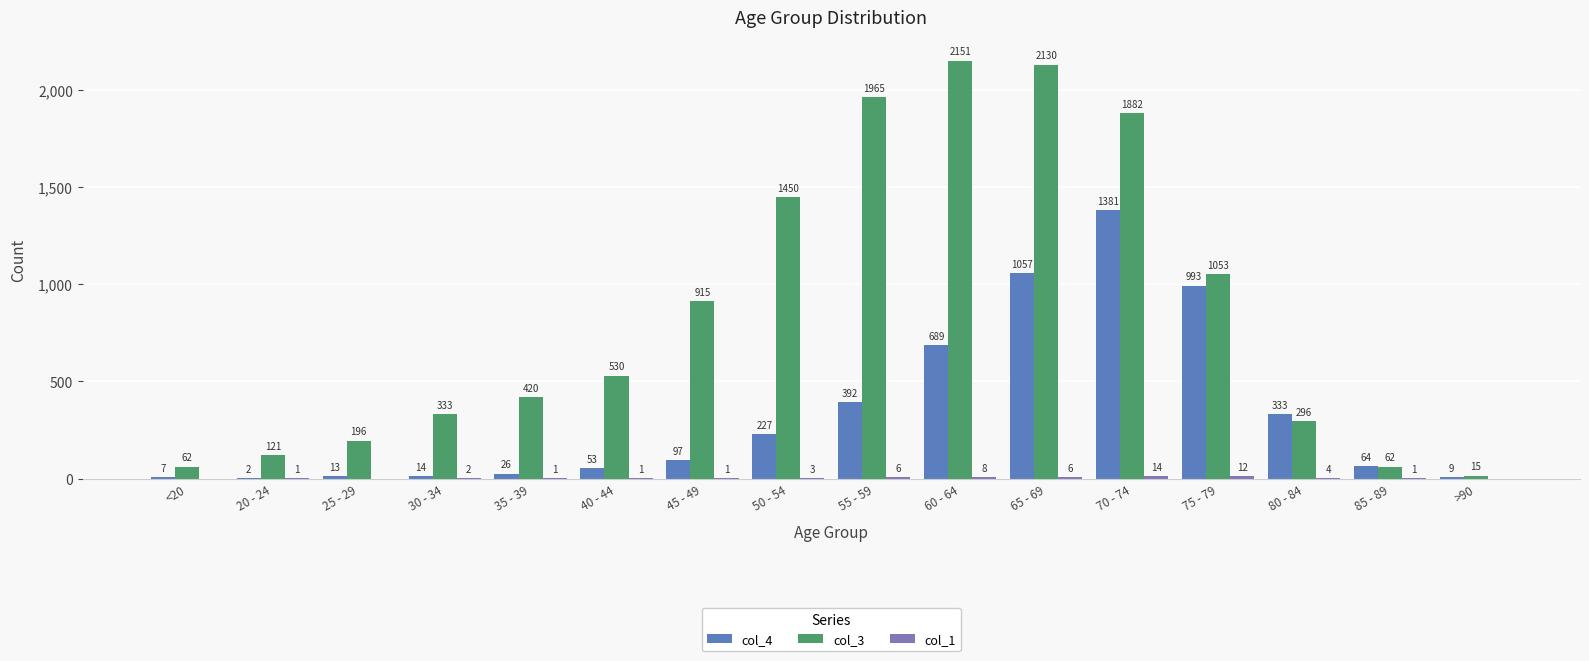

At which category is the sum across all series the highest?

70 - 74